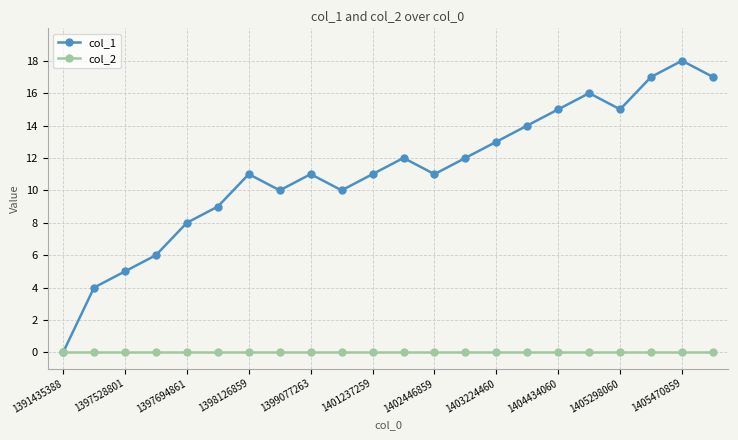

Does the chart display data point markers on the line(s)?

Yes